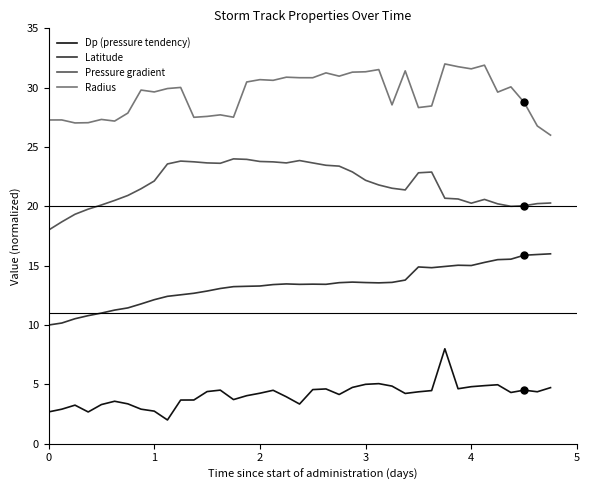

What is the smallest value displayed?

2.0